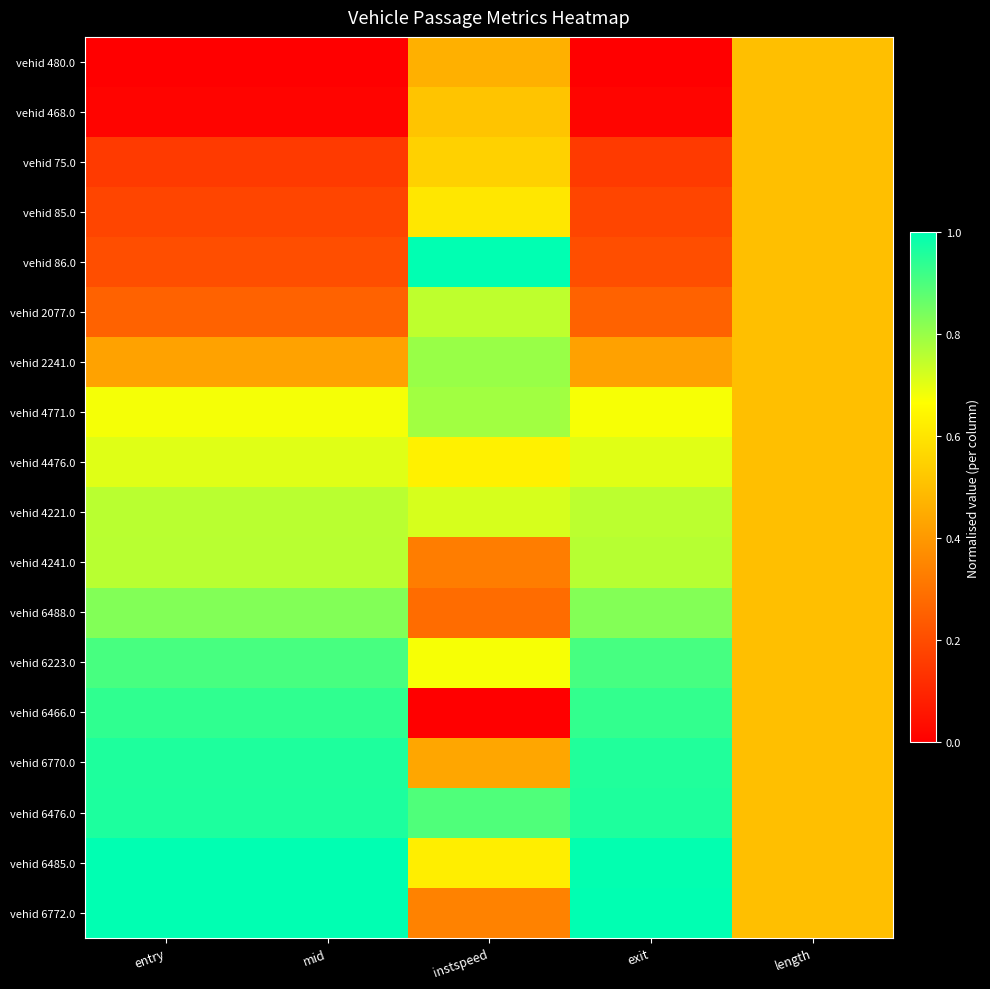

Which has a higher value, length or exit?

length